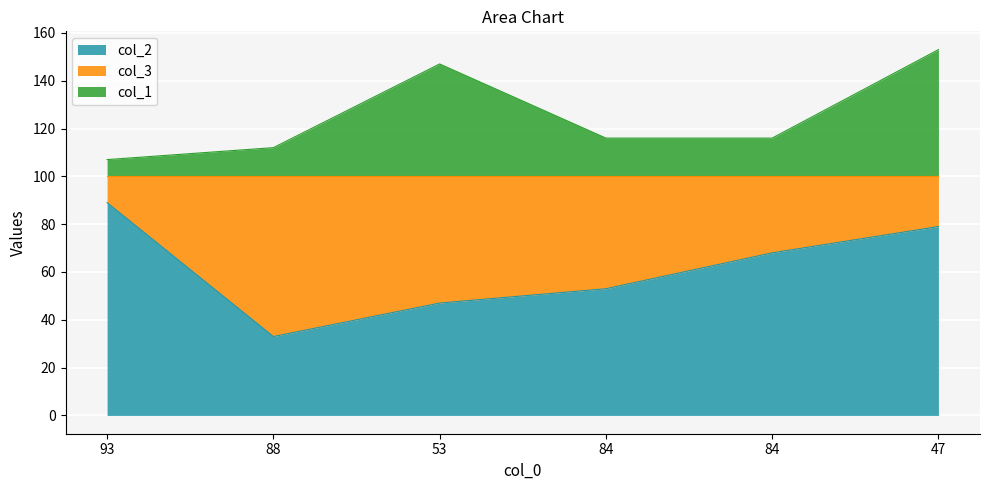

Which category has the highest value across all series?

47